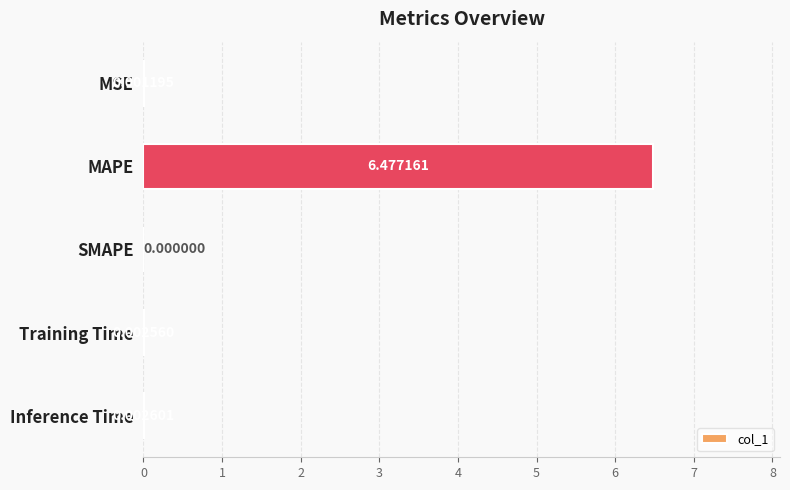

What is the maximum value shown in the chart?

6.5